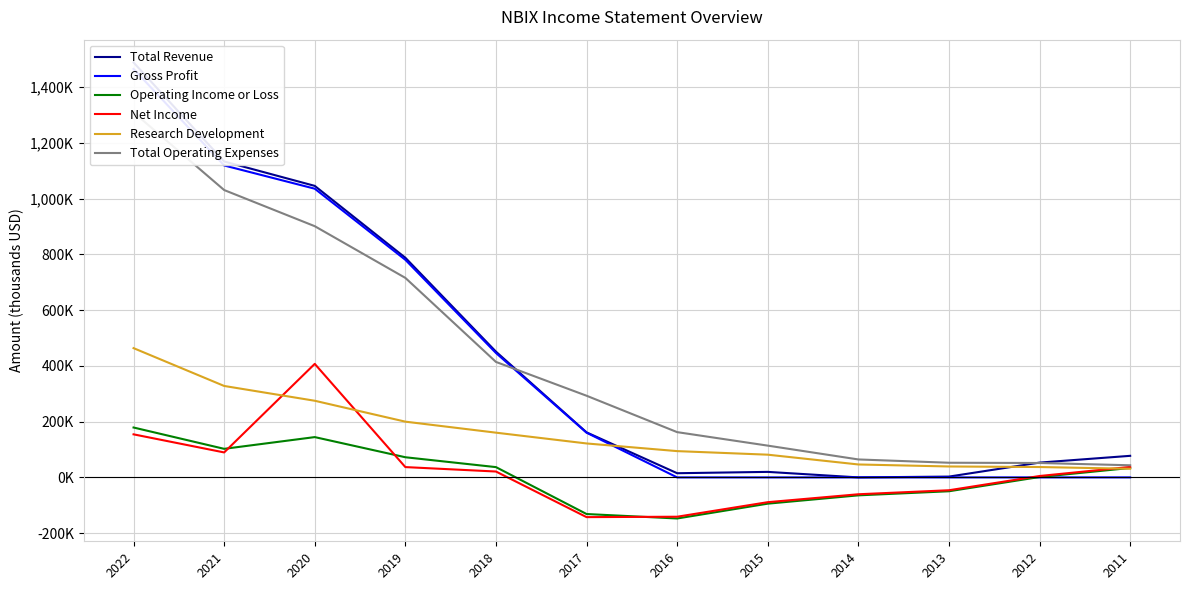

Which series changed the most between 2014 and 2012?

Operating Income or Loss